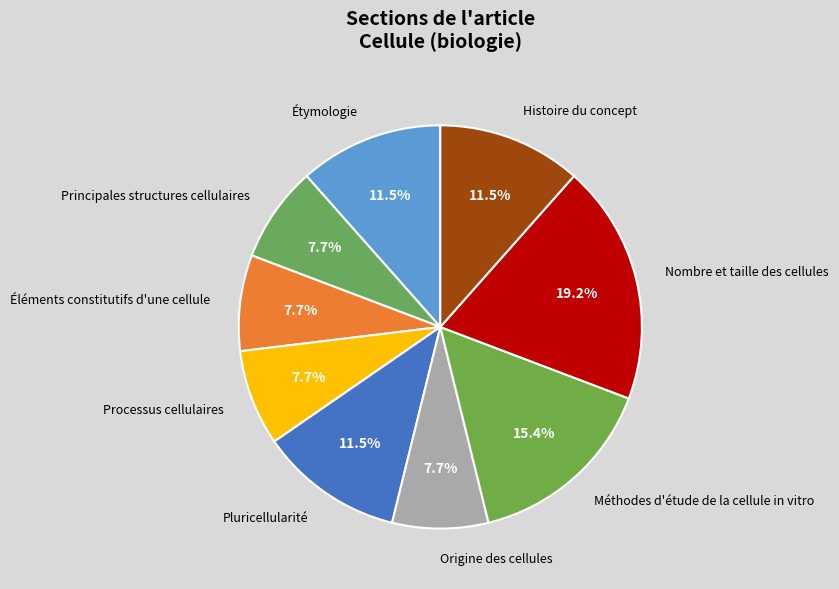

To the nearest percent, what percentage of the pie is Nombre et taille des cellules?

19%